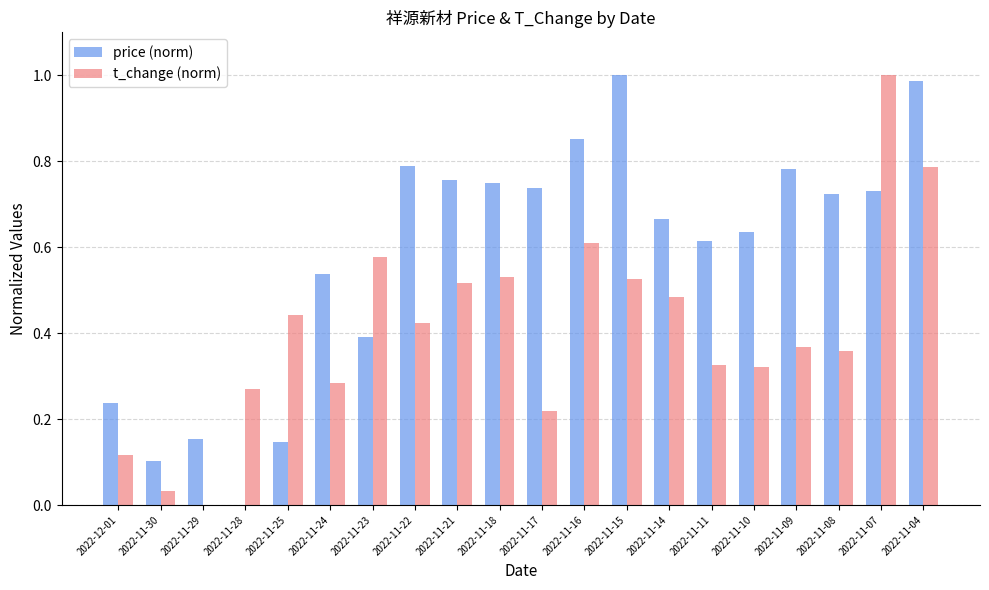

The value of price (norm) at 2022-11-10 is 0.6. True or false?

True